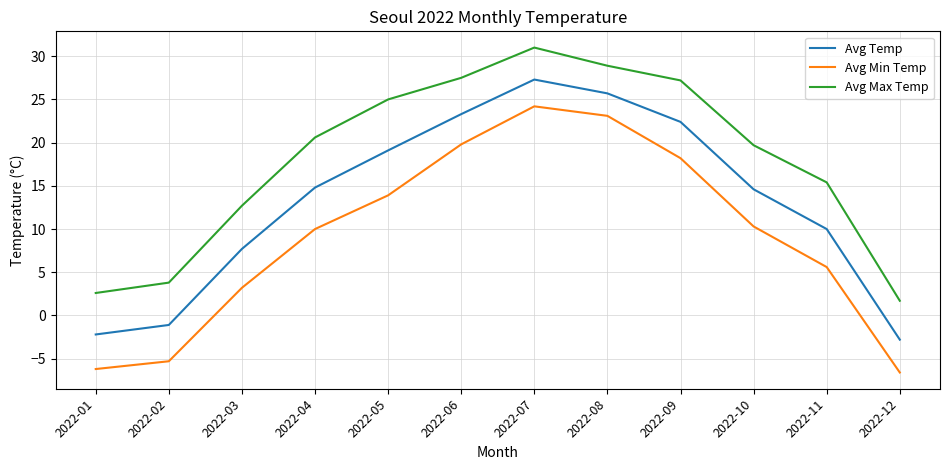

Reading left to right, extract all data points from this chart.

Avg Temp: 2022-01=-2.2	2022-02=-1.1	2022-03=7.7	2022-04=14.8	2022-05=19.1	2022-06=23.3	2022-07=27.3	2022-08=25.7	2022-09=22.4	2022-10=14.6	2022-11=10.0	2022-12=-2.8
Avg Min Temp: 2022-01=-6.2	2022-02=-5.3	2022-03=3.2	2022-04=10.0	2022-05=13.9	2022-06=19.8	2022-07=24.2	2022-08=23.1	2022-09=18.2	2022-10=10.3	2022-11=5.6	2022-12=-6.6
Avg Max Temp: 2022-01=2.6	2022-02=3.8	2022-03=12.7	2022-04=20.6	2022-05=25.0	2022-06=27.5	2022-07=31.0	2022-08=28.9	2022-09=27.2	2022-10=19.7	2022-11=15.4	2022-12=1.7